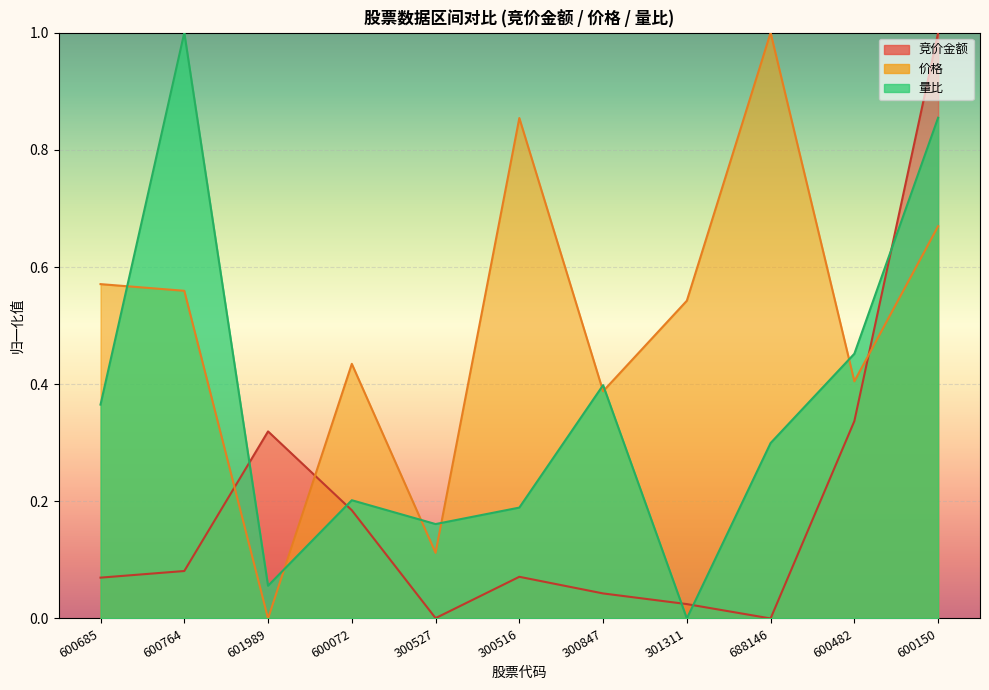

Reading left to right, transcribe all the data shown in this chart.

竞价金额: 0.1	0.1	0.3	0.2	0.0	0.1	0.0	0.0	0.0	0.3	1.0
价格: 0.6	0.6	0.0	0.4	0.1	0.9	0.4	0.5	1.0	0.4	0.7
量比: 0.4	1.0	0.1	0.2	0.2	0.2	0.4	0.0	0.3	0.5	0.9